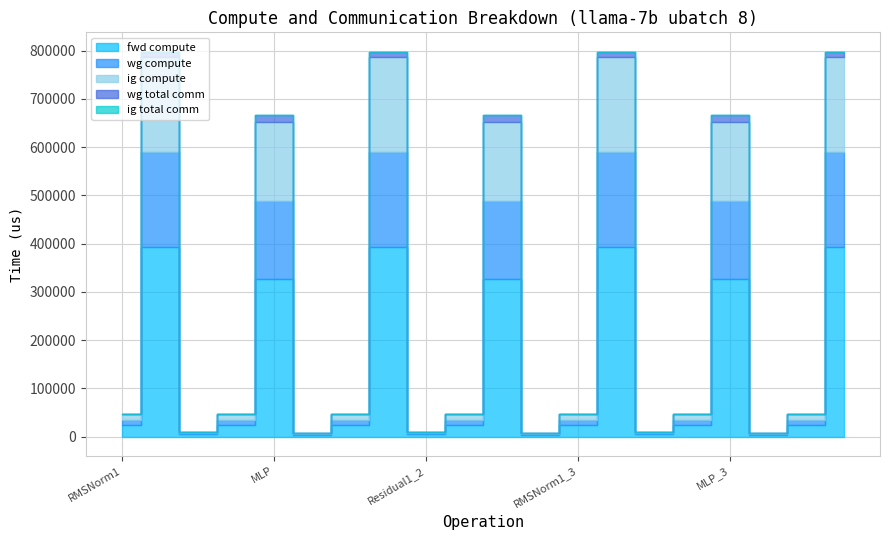

What is the total value across all series at MLP?

666325.7